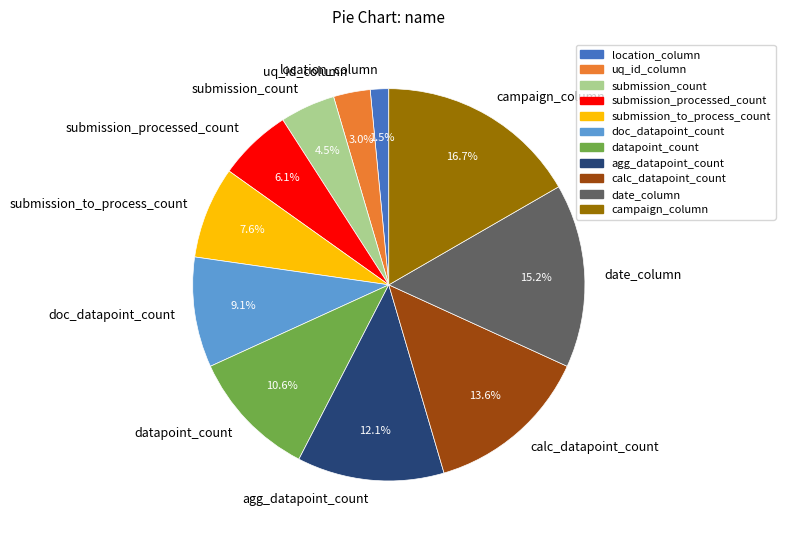

Does doc_datapoint_count represent more than half of the total?

No